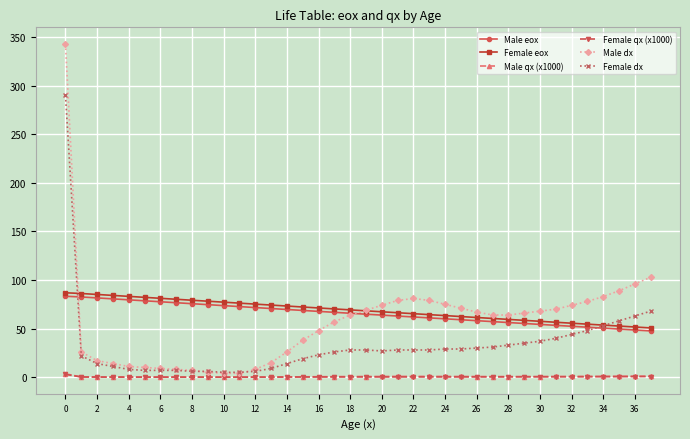

What is the average value of the Male qx (x1000) series?

0.6